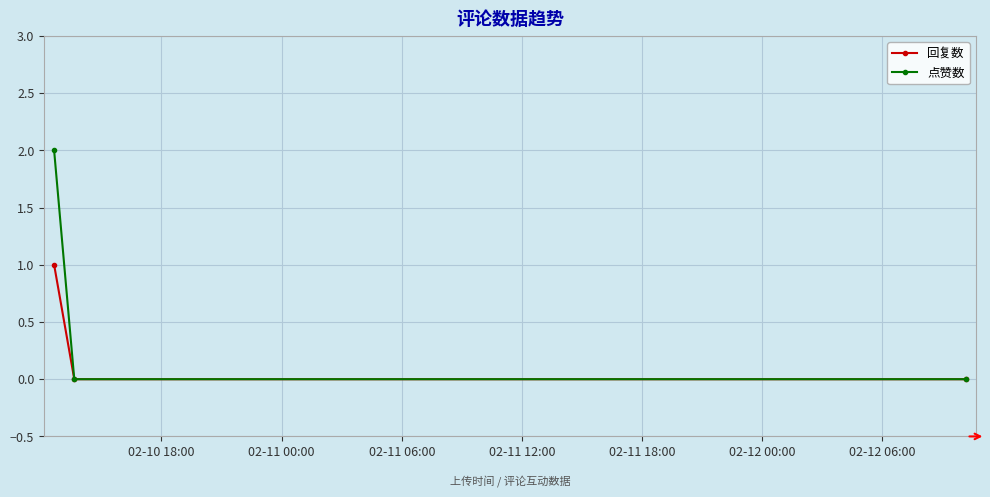

List the series in order of their peak value, highest first.

点赞数, 回复数